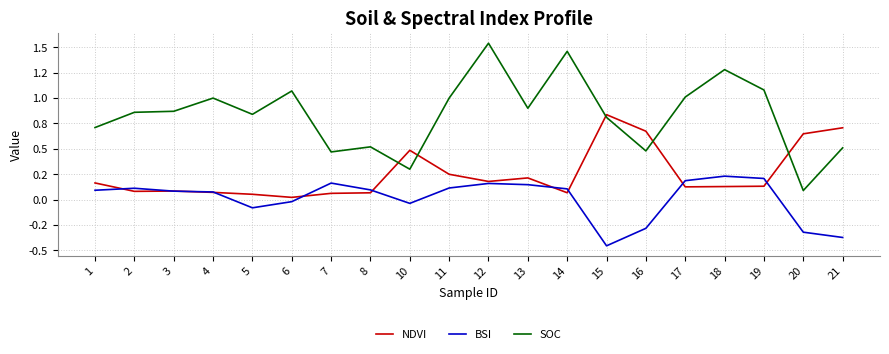

Reading left to right, transcribe all the data shown in this chart.

NDVI: 1=0.2	2=0.1	3=0.1	4=0.1	5=0.1	6=0.0	7=0.1	8=0.1	10=0.5	11=0.3	12=0.2	13=0.2	14=0.1	15=0.8	16=0.7	17=0.1	18=0.1	19=0.1	20=0.6	21=0.7
BSI: 1=0.1	2=0.1	3=0.1	4=0.1	5=-0.1	6=-0.0	7=0.2	8=0.1	10=-0.0	11=0.1	12=0.2	13=0.1	14=0.1	15=-0.5	16=-0.3	17=0.2	18=0.2	19=0.2	20=-0.3	21=-0.4
SOC: 1=0.7	2=0.9	3=0.9	4=1.0	5=0.8	6=1.1	7=0.5	8=0.5	10=0.3	11=1.0	12=1.5	13=0.9	14=1.5	15=0.8	16=0.5	17=1.0	18=1.3	19=1.1	20=0.1	21=0.5